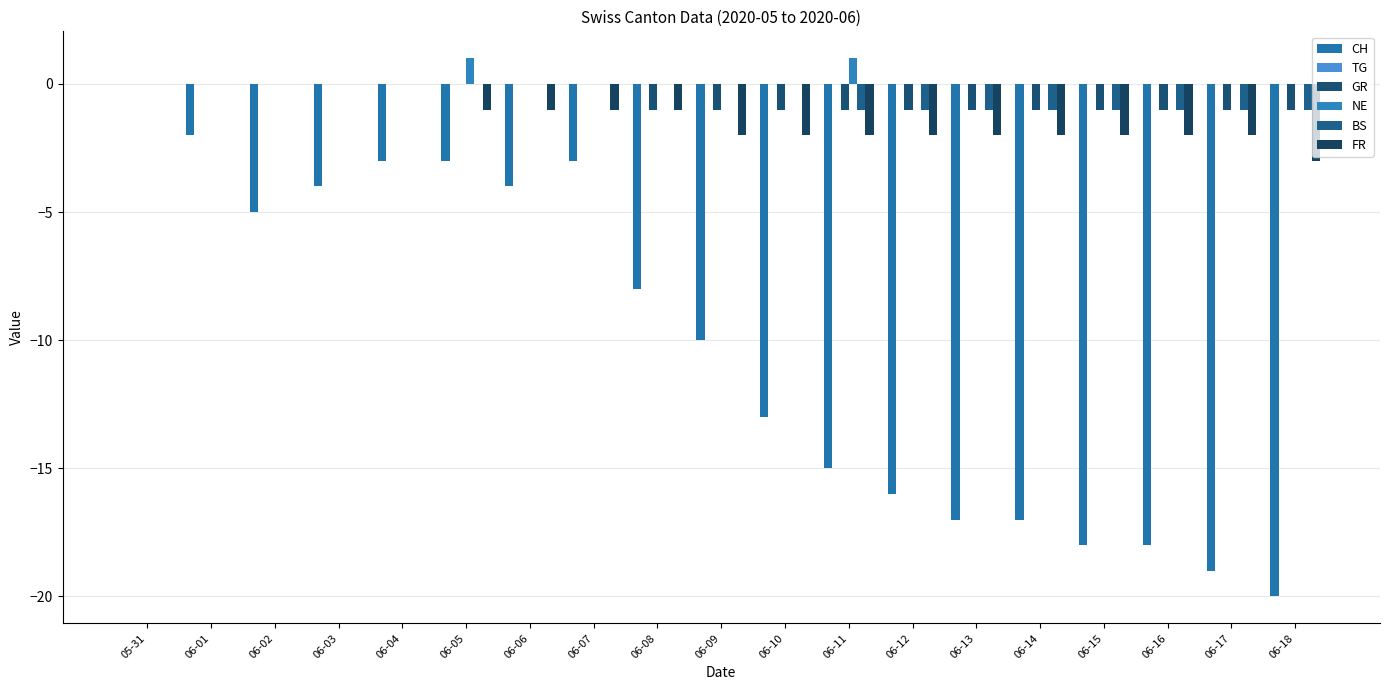

How many categories are shown in the chart?

19